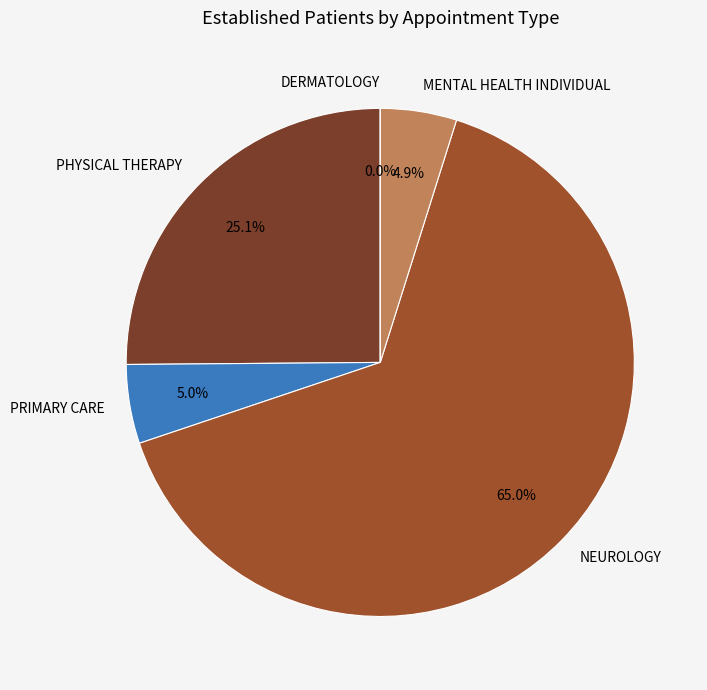

What is the total percentage of NEUROLOGY and PHYSICAL THERAPY?

90.1%